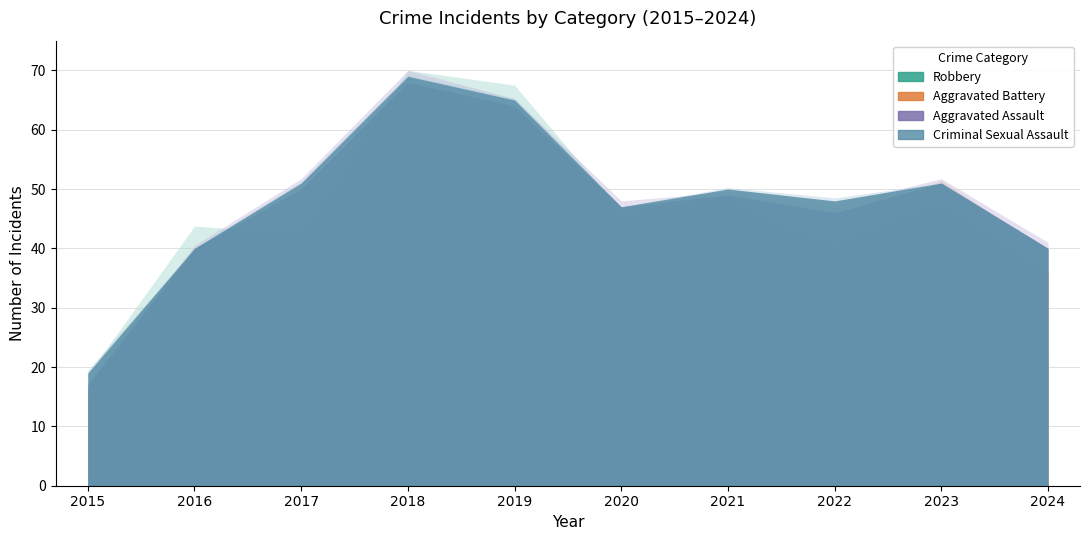

Which series has the largest range (max minus min)?

Robbery